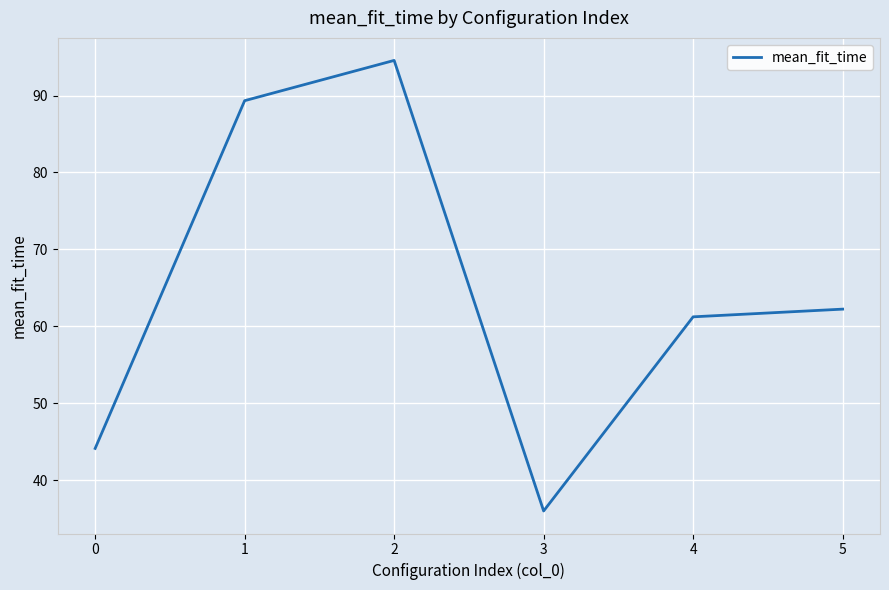

List the labels in order of value, largest first.

2, 1, 5, 4, 0, 3